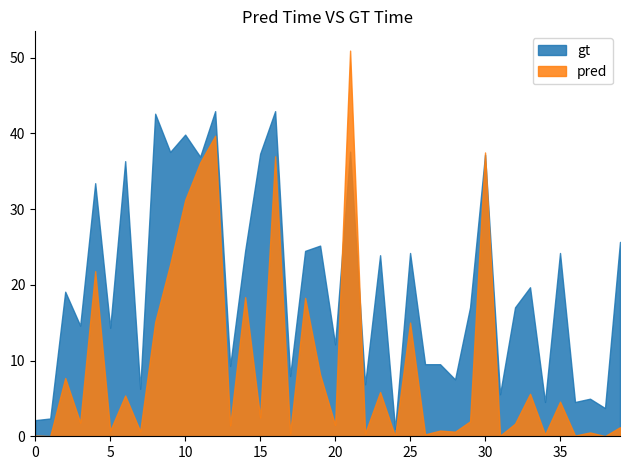

Which series has the largest total across all categories?

gt